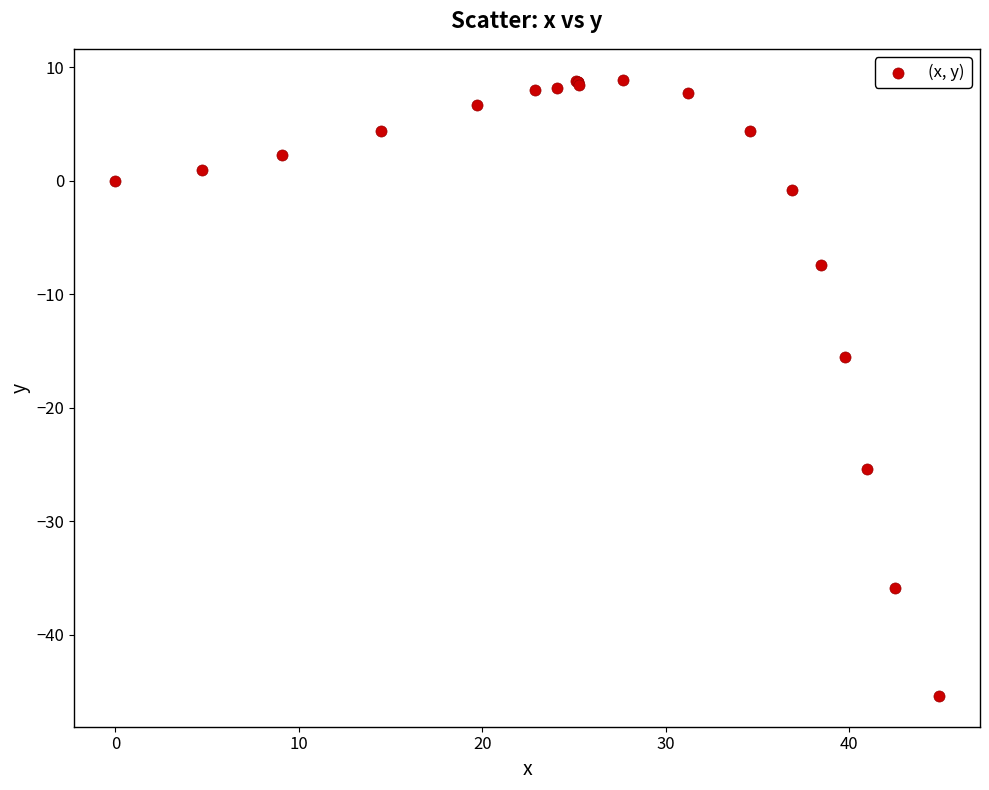

What Y value in the scatter plot is closest to -18?

-15.5